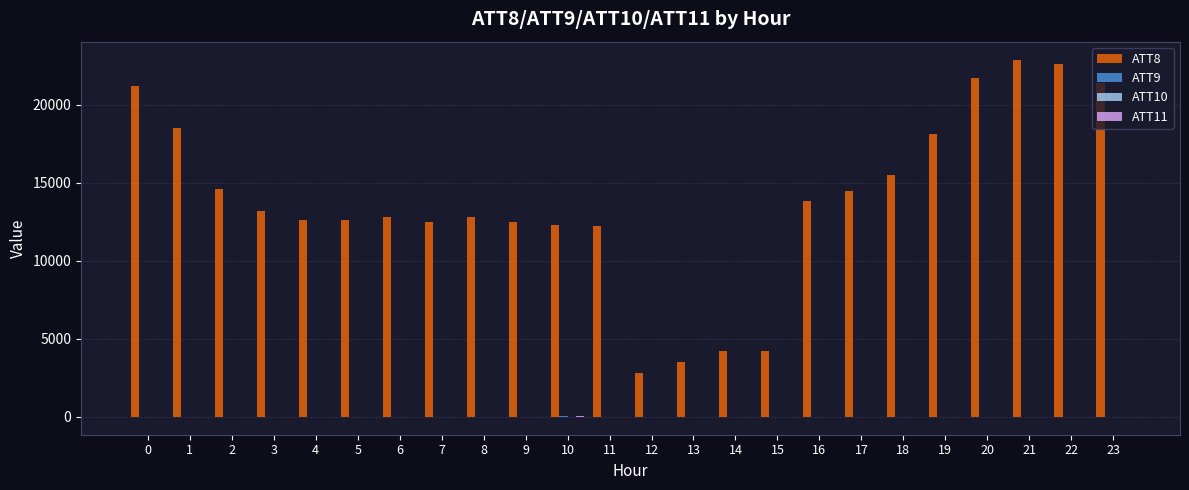

What is the maximum value shown in the chart?

22900.0